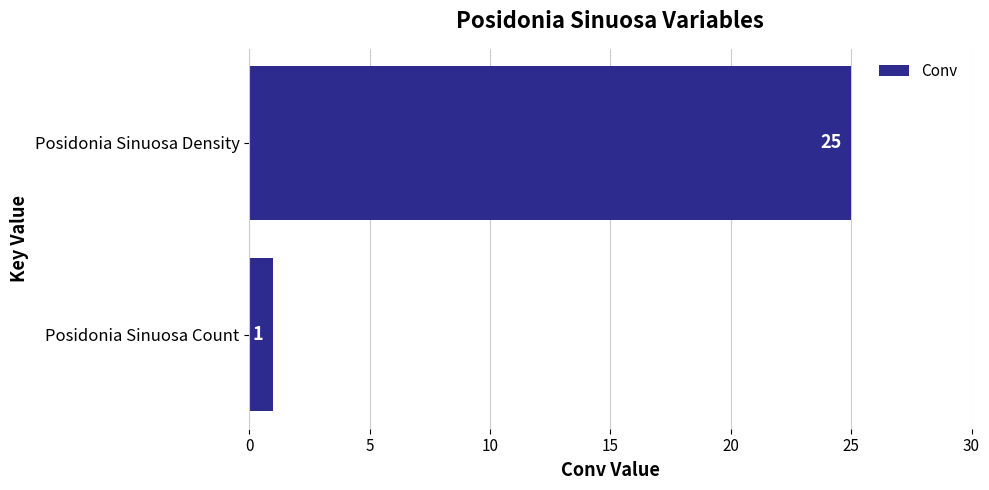

What is the average value?

13